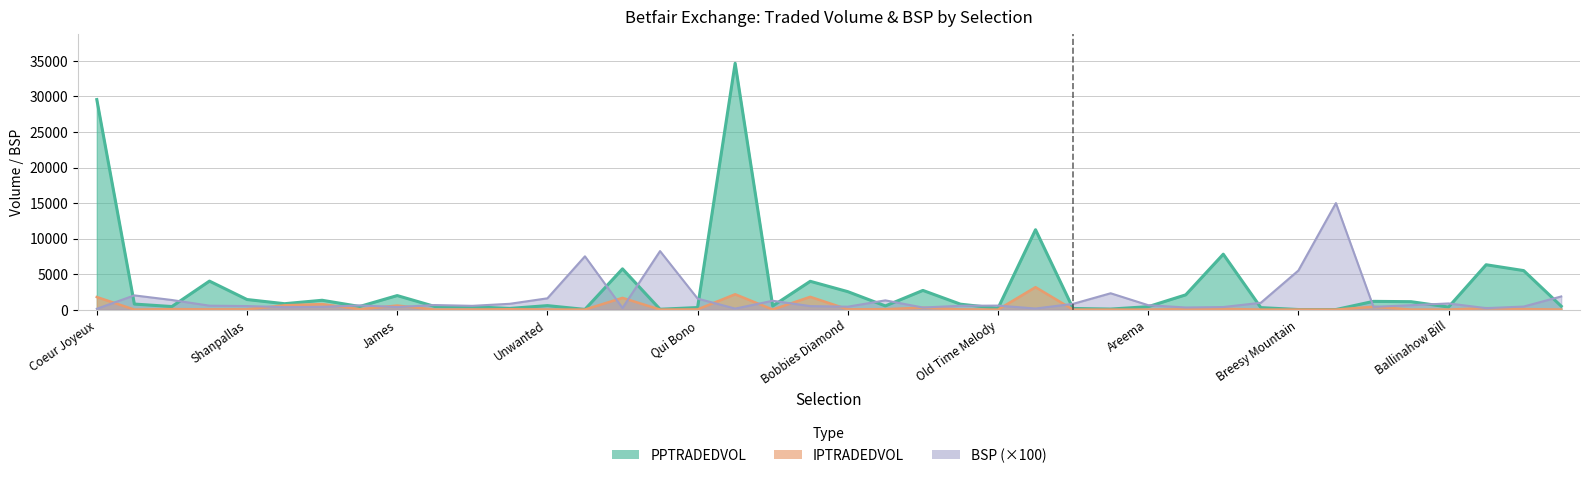

Which series has the largest total across all categories?

PPTRADEDVOL